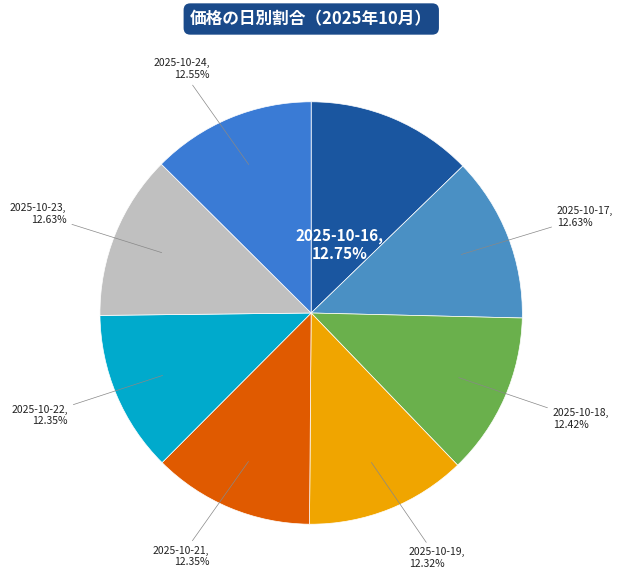

The 2025-10-19 slice represents 1% of the pie. True or false?

False